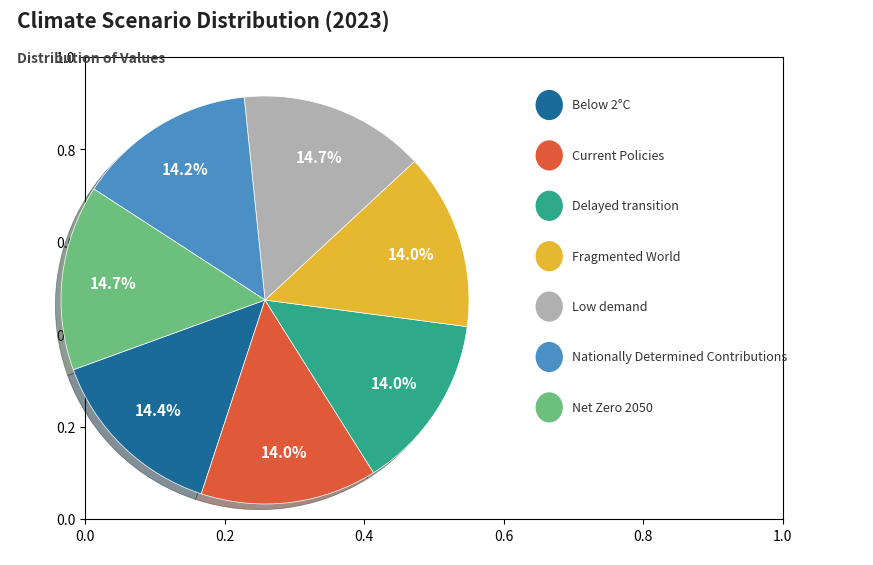

Is there any slice that represents more than half of the pie?

No